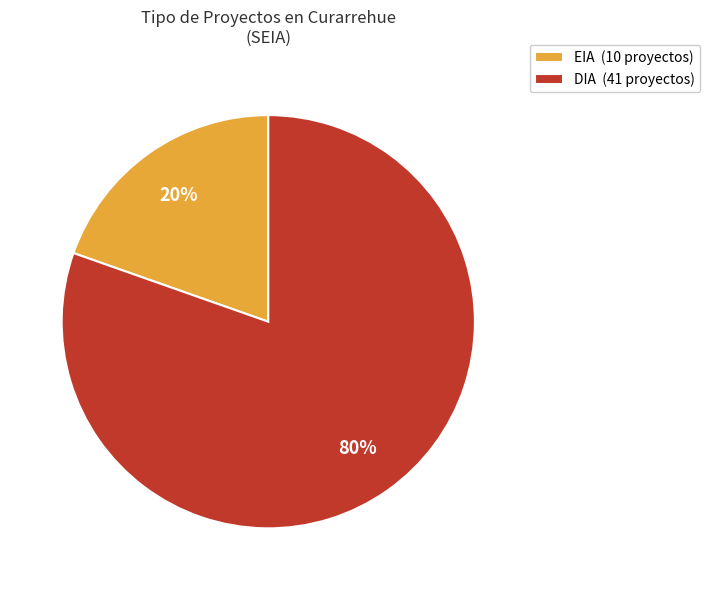

What percentage is the EIA slice, to the nearest percent?

20%